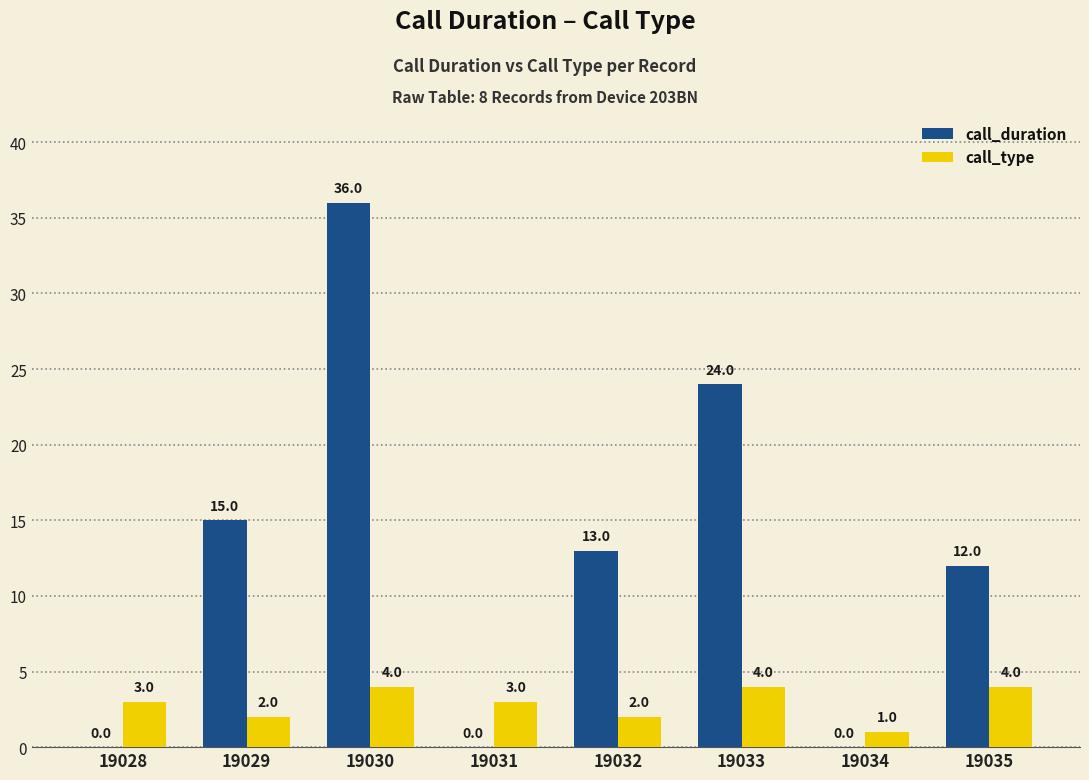

What is the maximum value for call_duration?

36